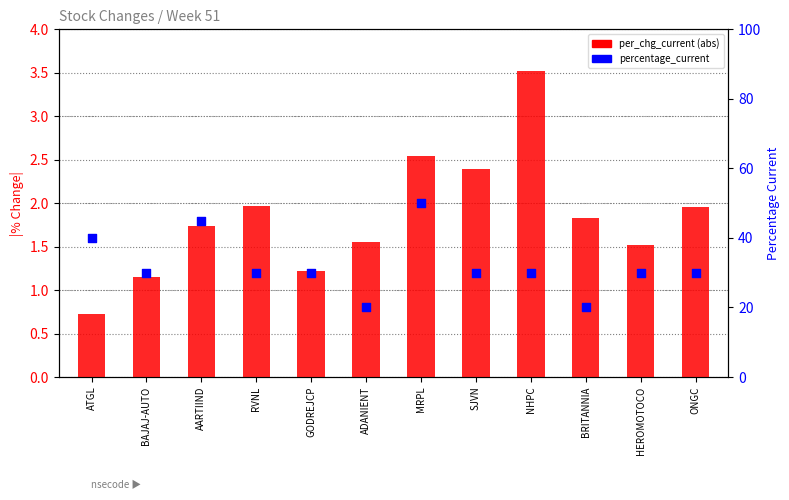

What are all the series names shown in the legend?

per_chg_current, percentage_current